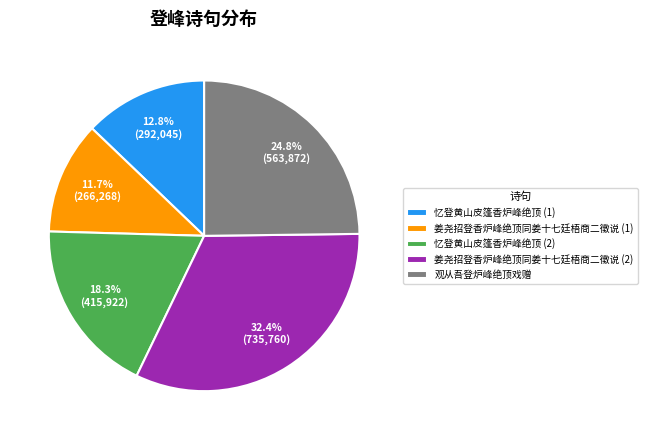

Does 姜尧招登香炉峰绝顶同姜十七廷梧商二徵说 (1) account for over 50% of the chart?

No